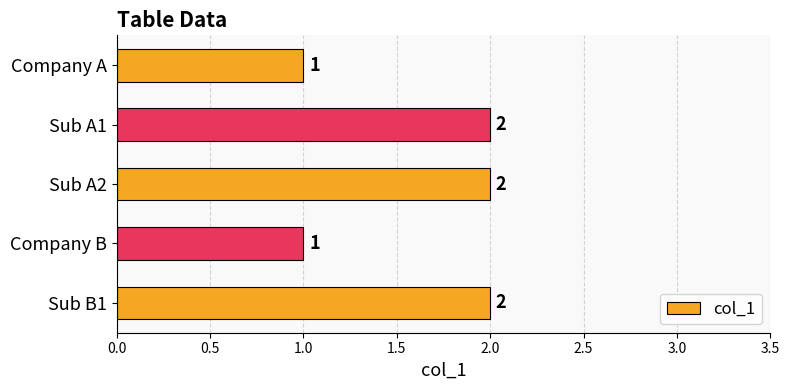

True or false: the data shows 2 at Sub A1.

True